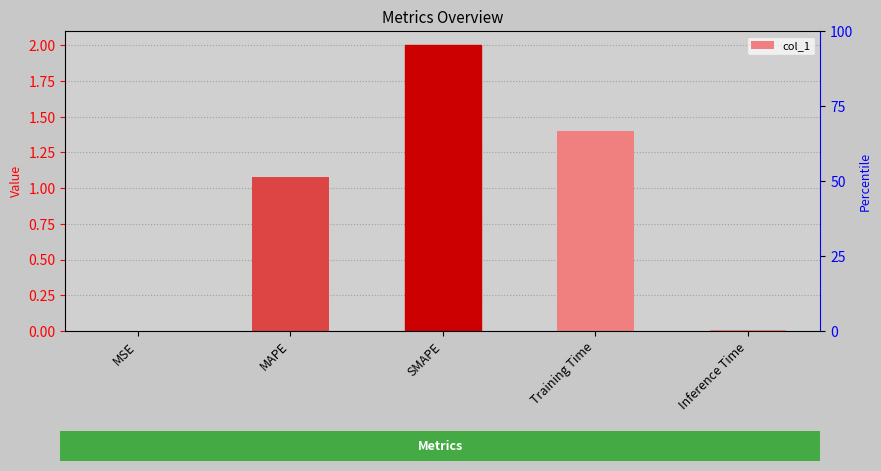

The chart shows a value of 0.2 at MAPE. True or false?

False